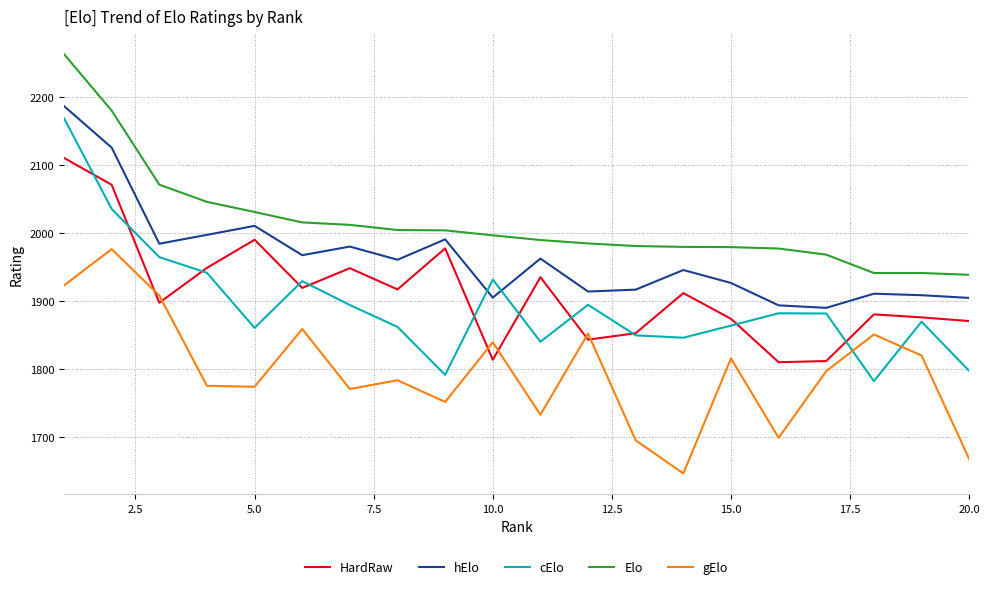

Which series has the largest total across all categories?

Elo